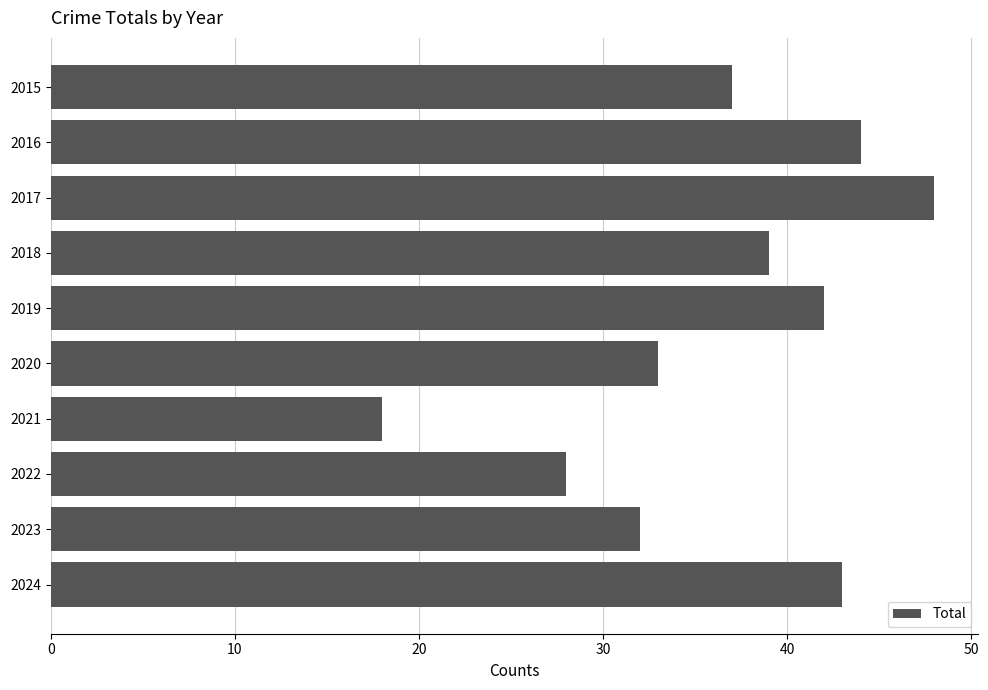

What is the average value?

36